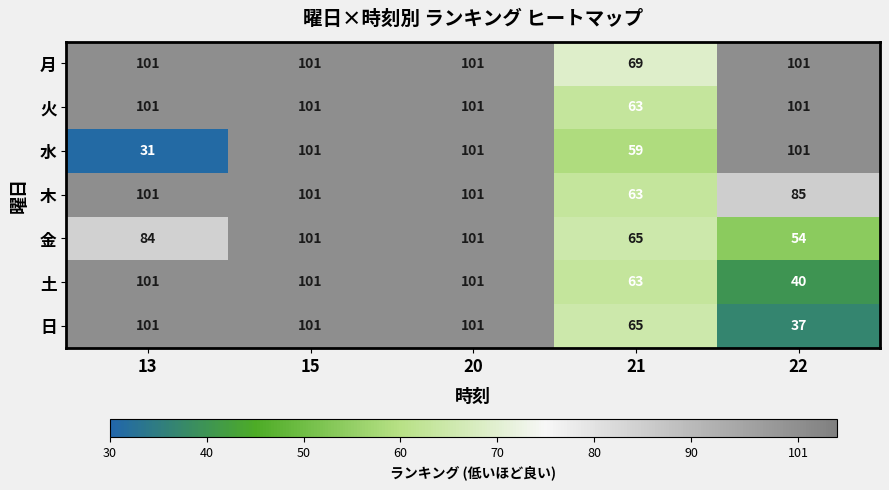

Which series has the largest range (max minus min)?

水